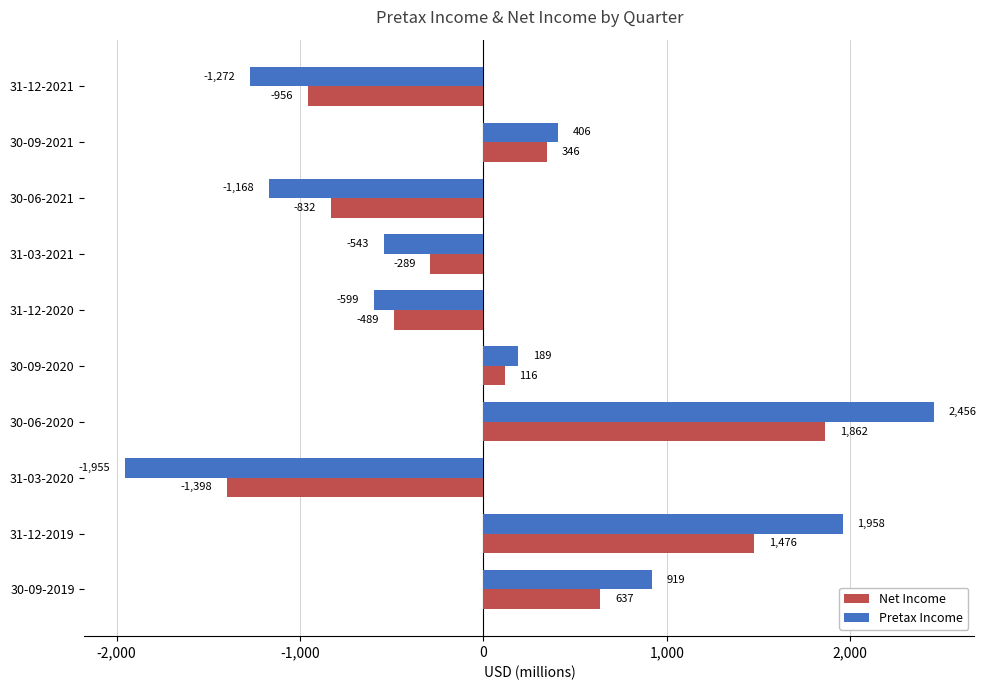

What is the minimum value shown in the chart?

-1955.0